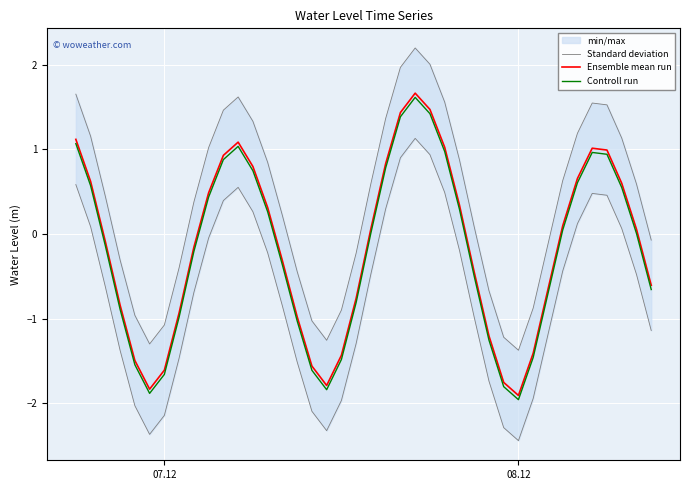

What is the sum of all Ensemble mean run values?

-6.2